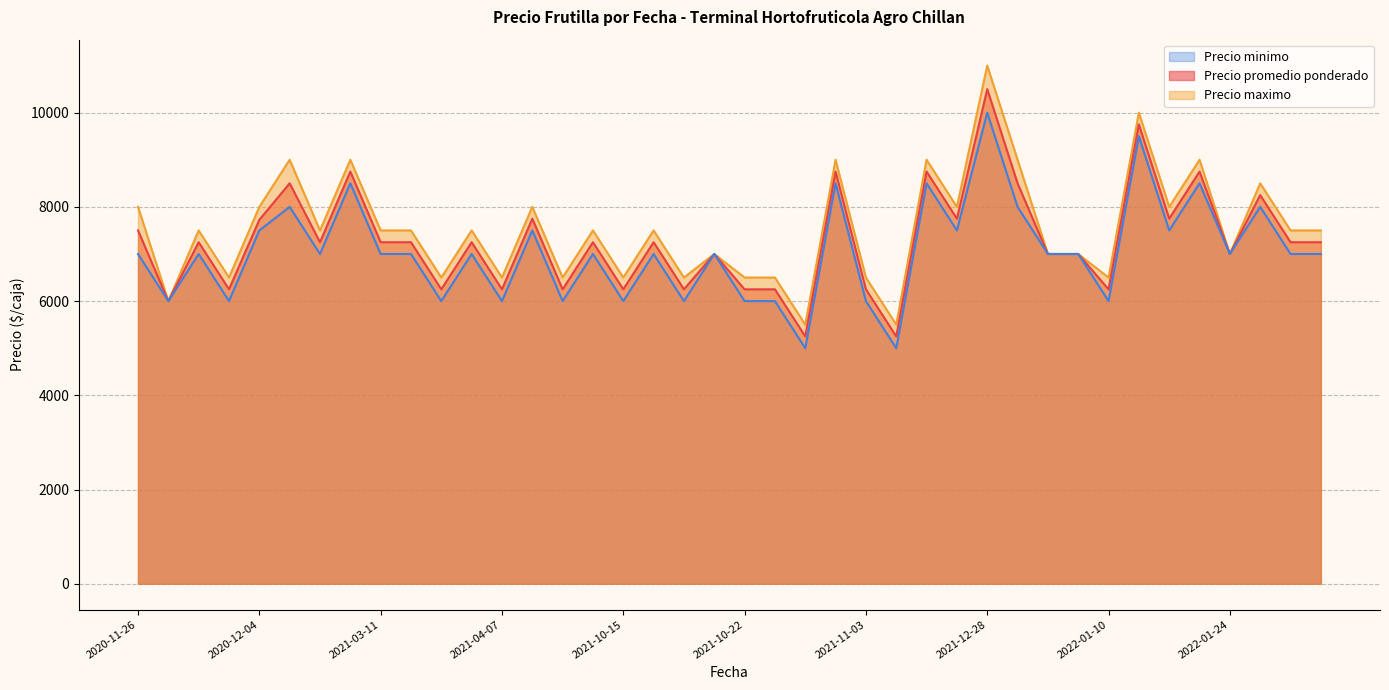

Which label corresponds to the smallest value in the chart?

2021-10-28